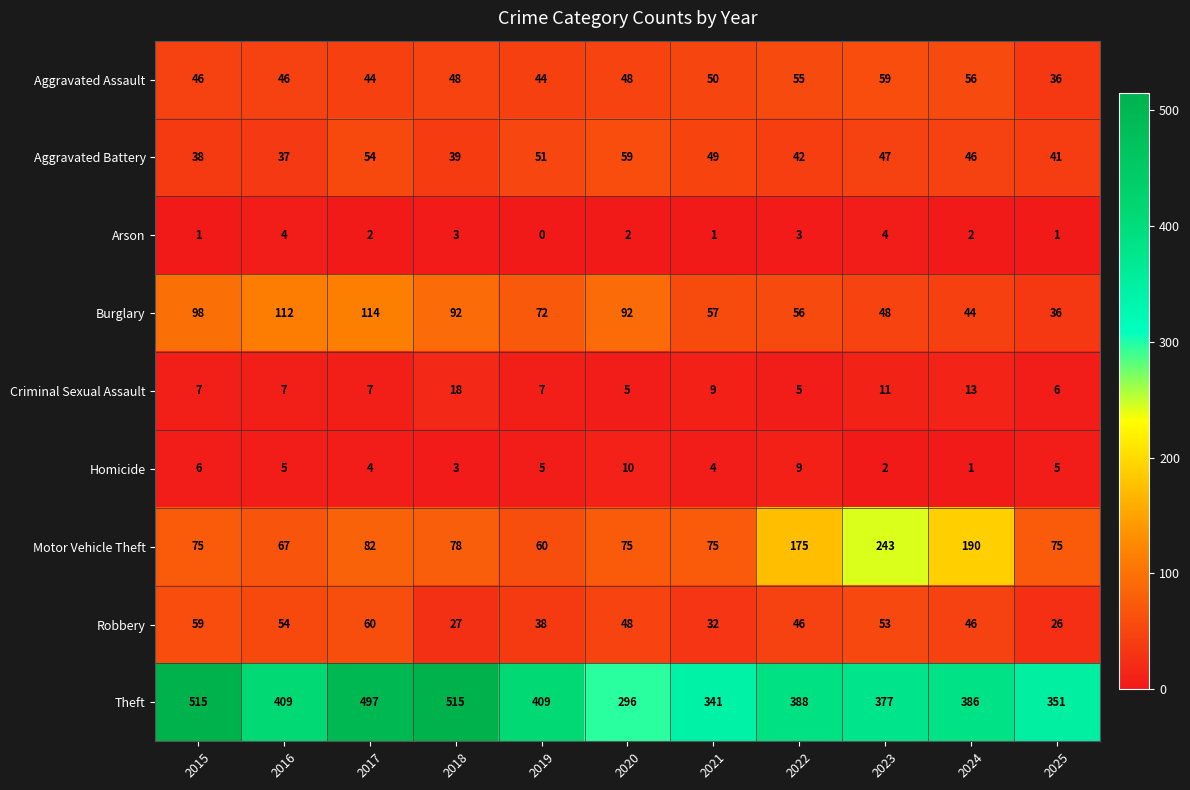

How many data points in Criminal Sexual Assault are less than 7?

3